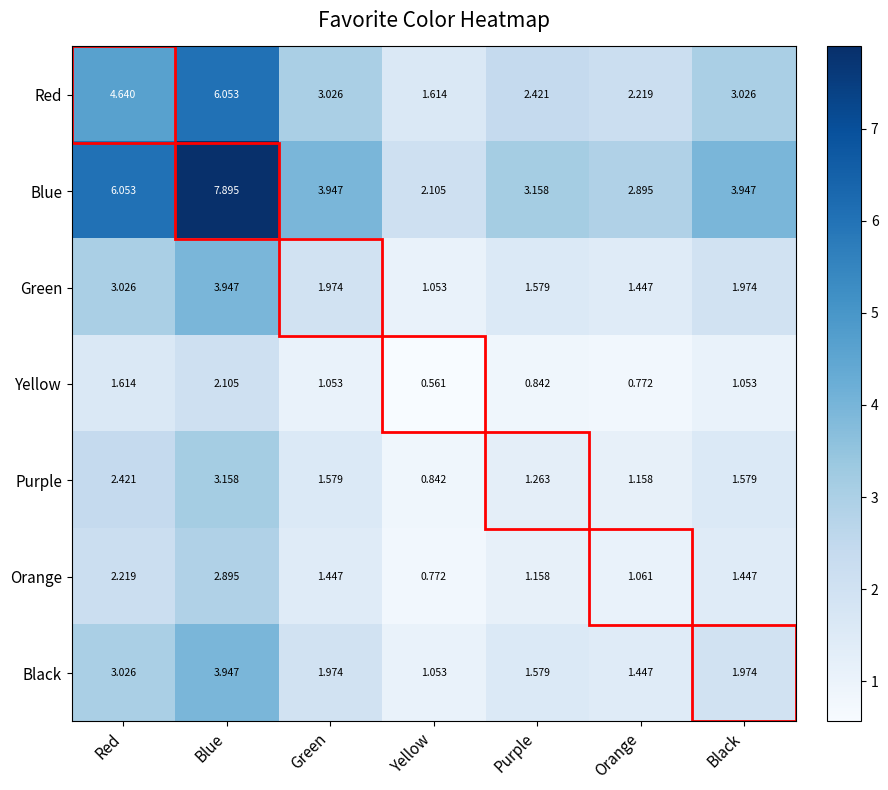

Which series has the largest range (max minus min)?

Blue